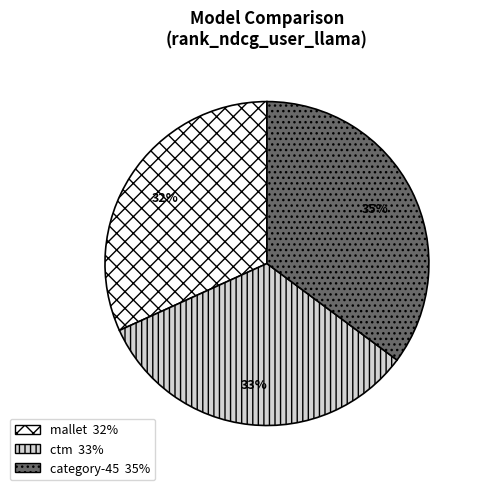

To the nearest percent, what percentage of the pie is ctm?

33%